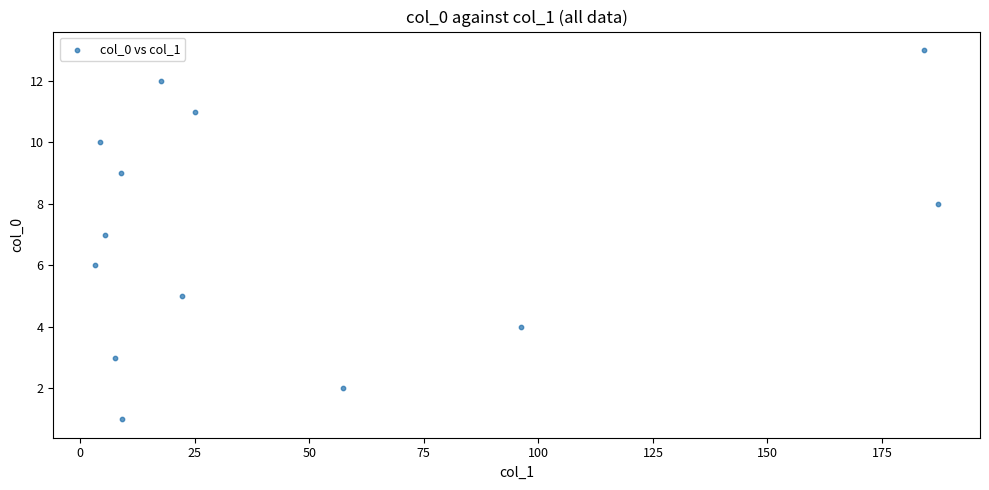

What is the range of Y values (max minus min)?

12